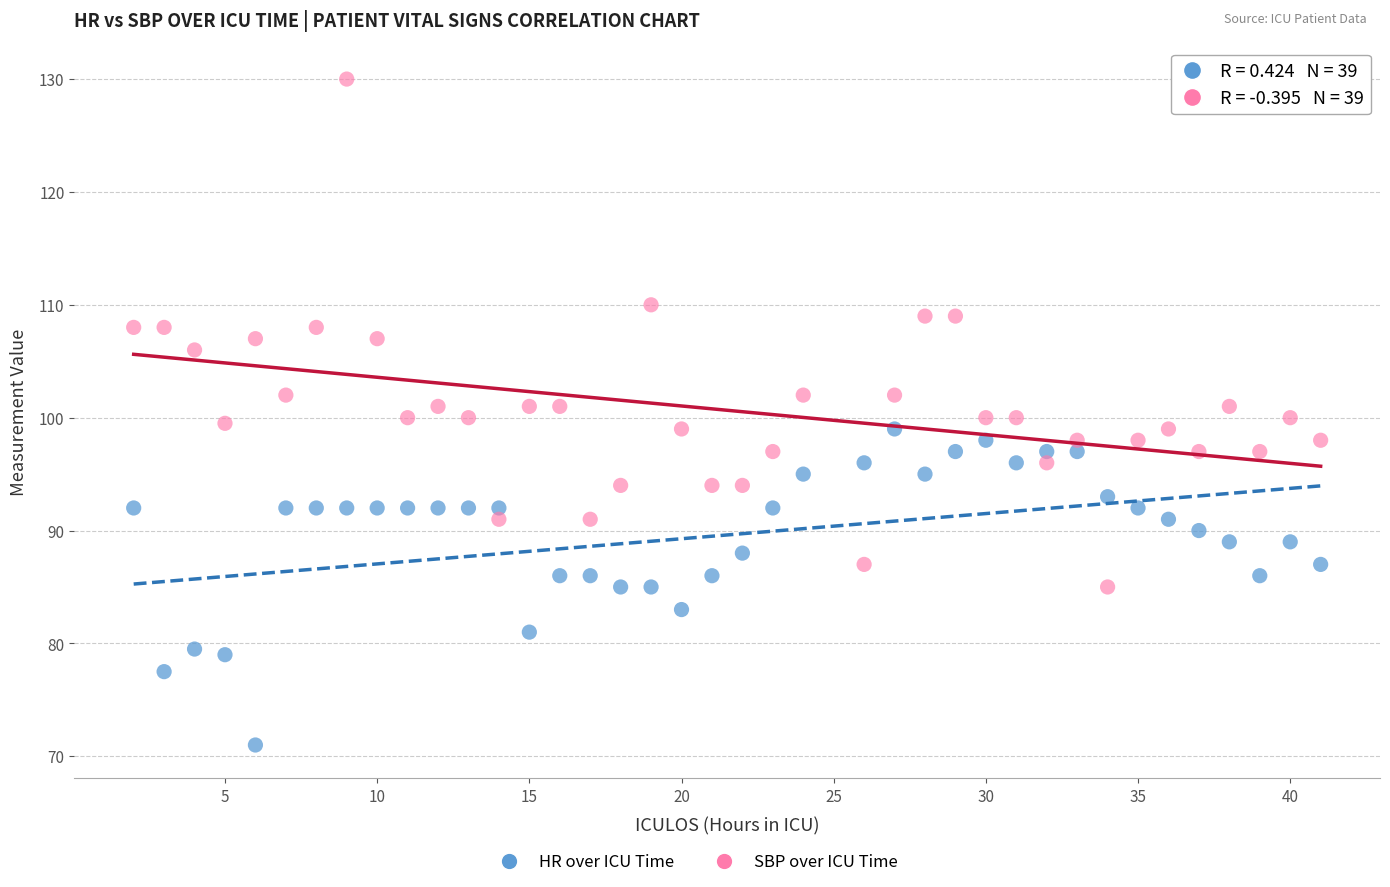

Which series has the widest spread of Y values?

SBP over ICU Time